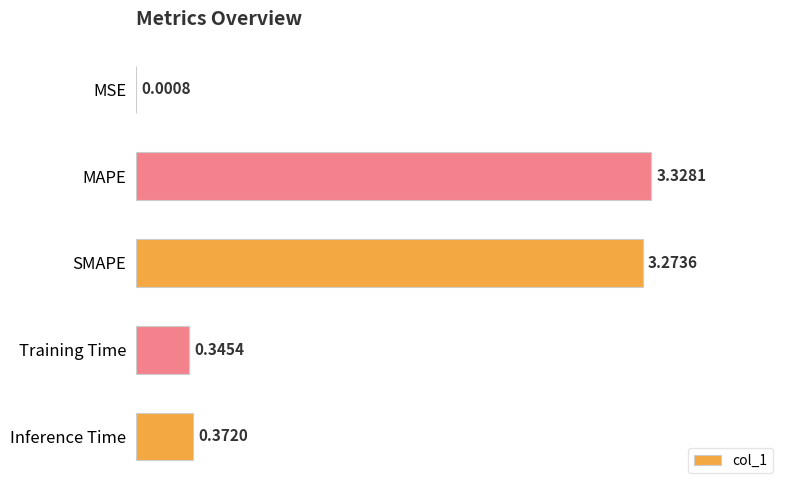

Where is the data nearest to the value 1?

Inference Time